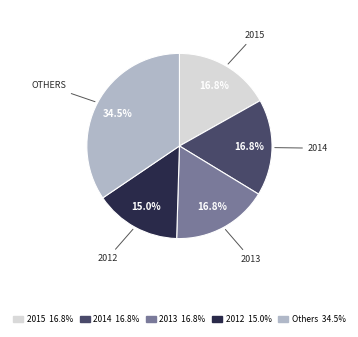

Is there a majority slice in this chart?

No